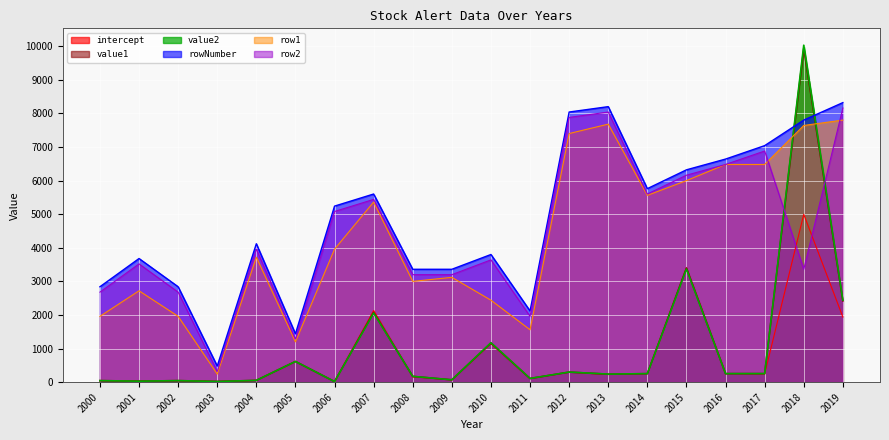

True or false: row2 has a value of 3960.0 at 2004.

True